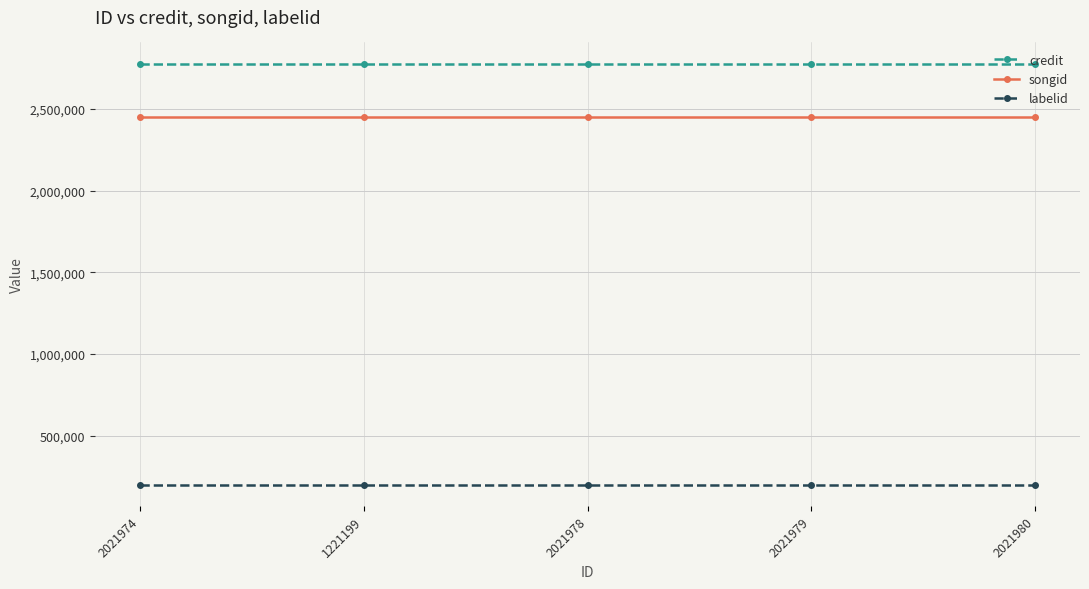

Which series has the largest total across all categories?

credit